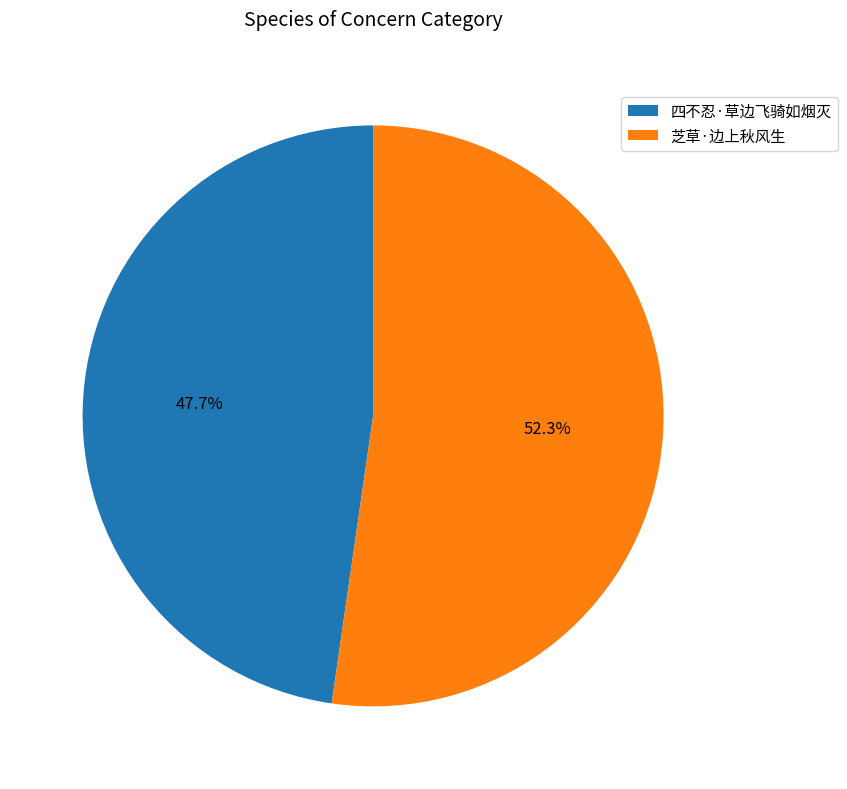

Approximately how many times larger is the value at 四不忍·草边飞骑如烟灭 compared to 芝草·边上秋风生?

0.9